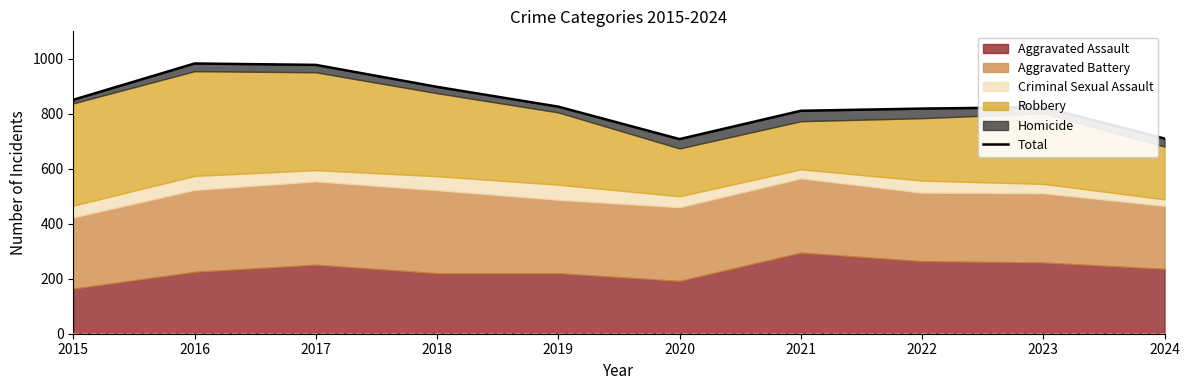

How many values are below 826?

5